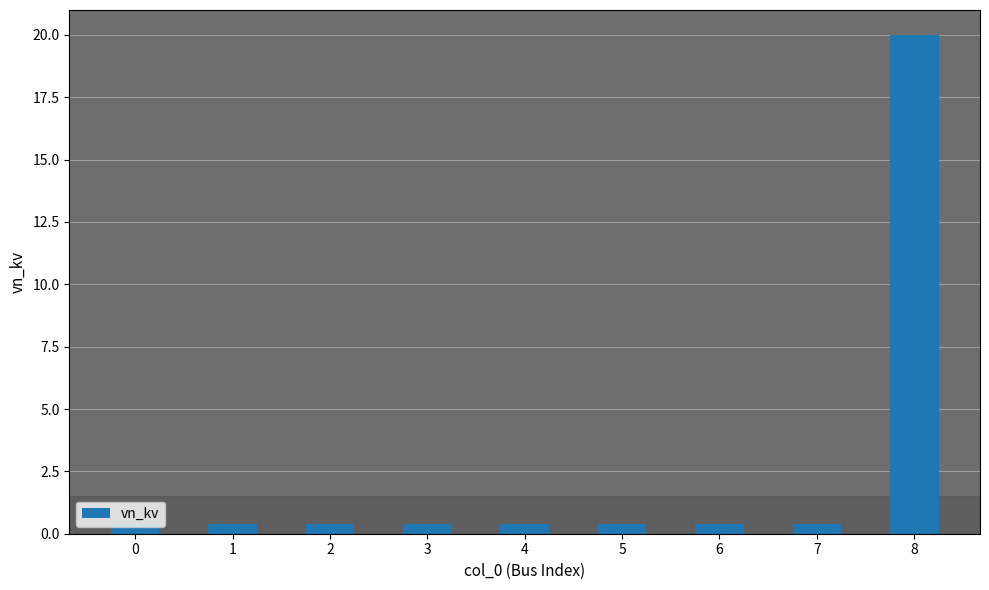

What is the approximate value at 0?

0.4